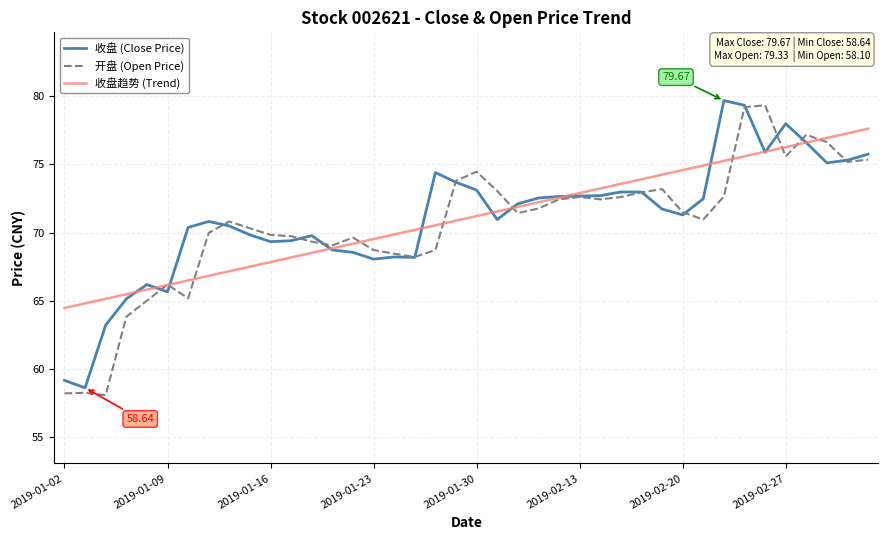

At which category is the sum across all series the highest?

33